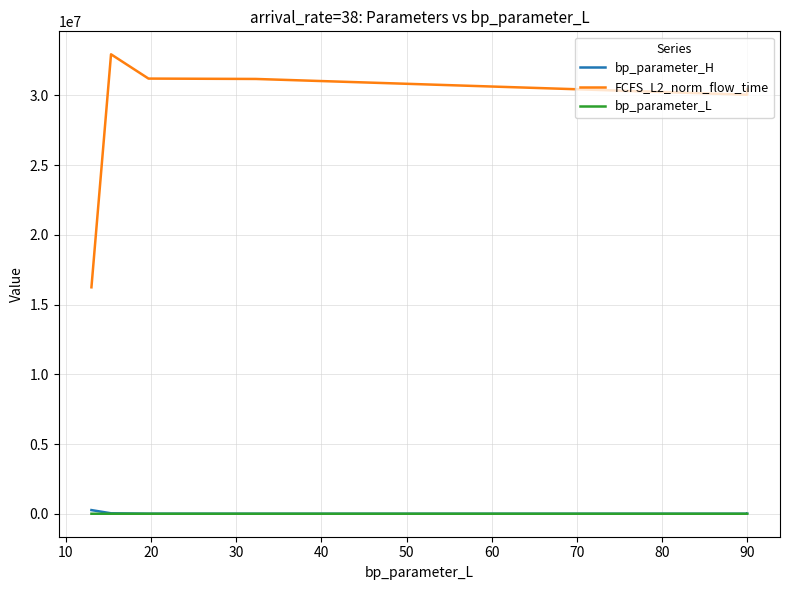

True or false: bp_parameter_H and FCFS_L2_norm_flow_time intersect in this chart.

False